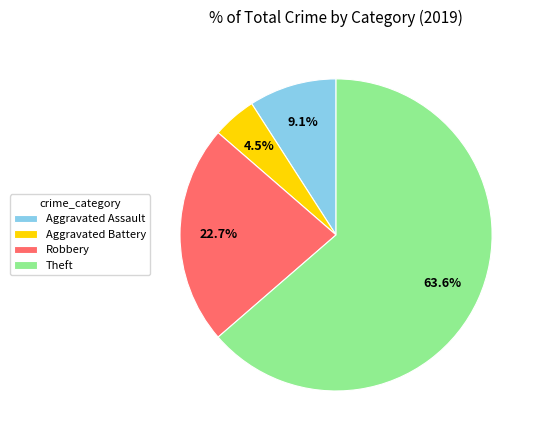

Between Theft and Aggravated Battery, which is larger?

Theft